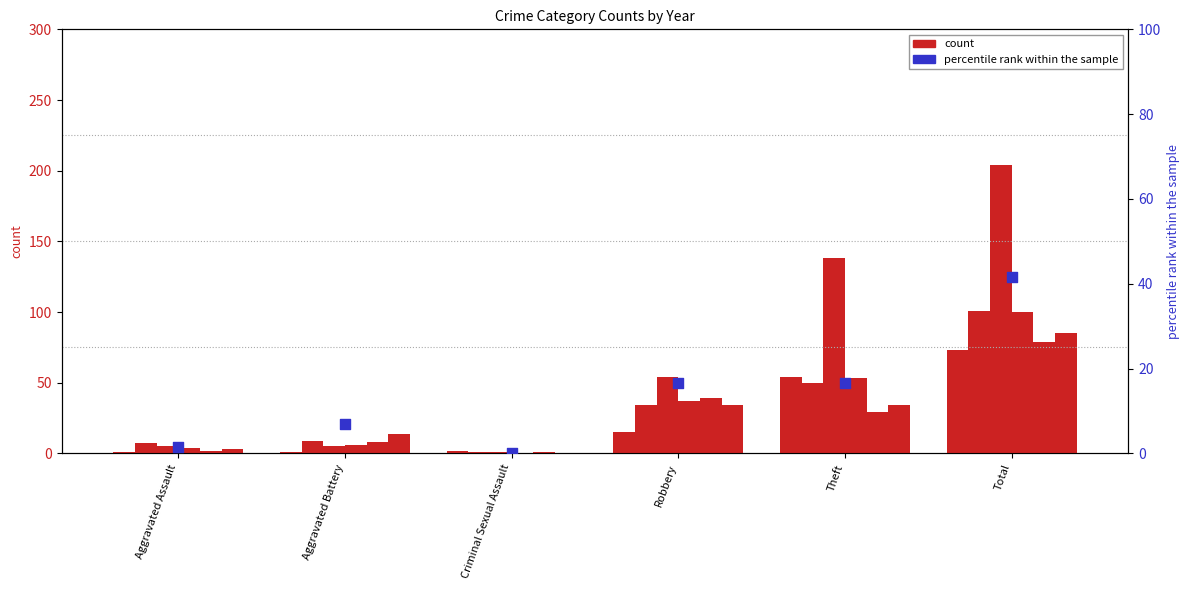

Which has a higher value, Aggravated Battery or Criminal Sexual Assault?

Aggravated Battery